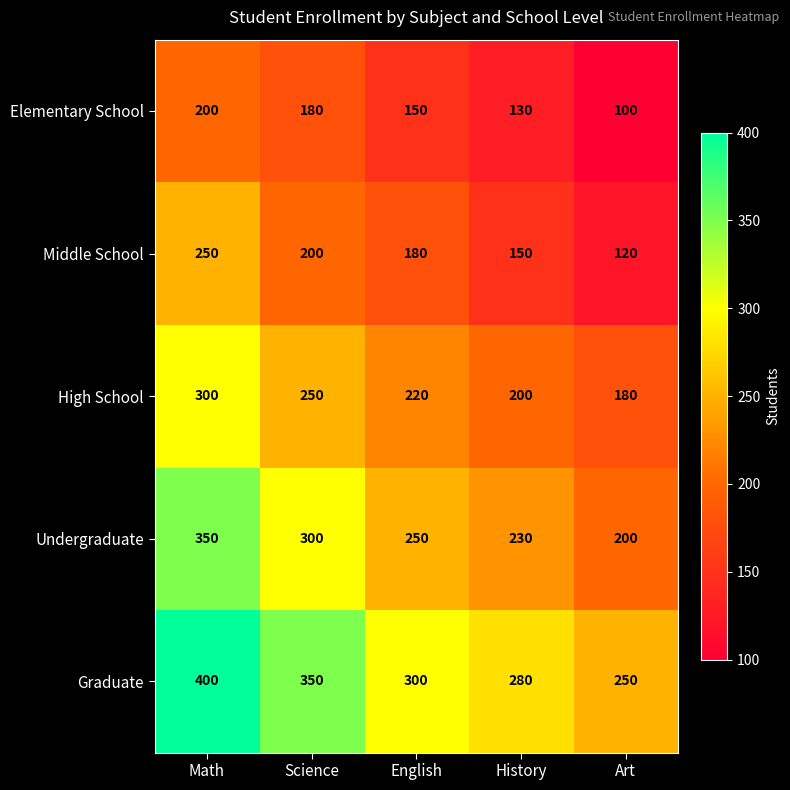

What is the difference between the highest and lowest values at Science?

170